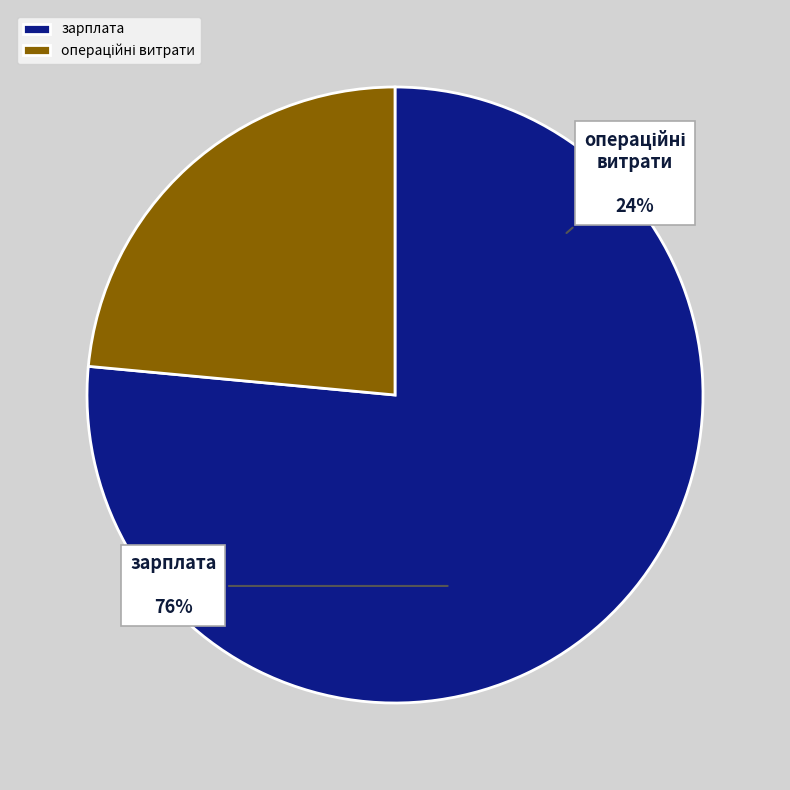

Between зарплата and операційні витрати, which is larger?

зарплата